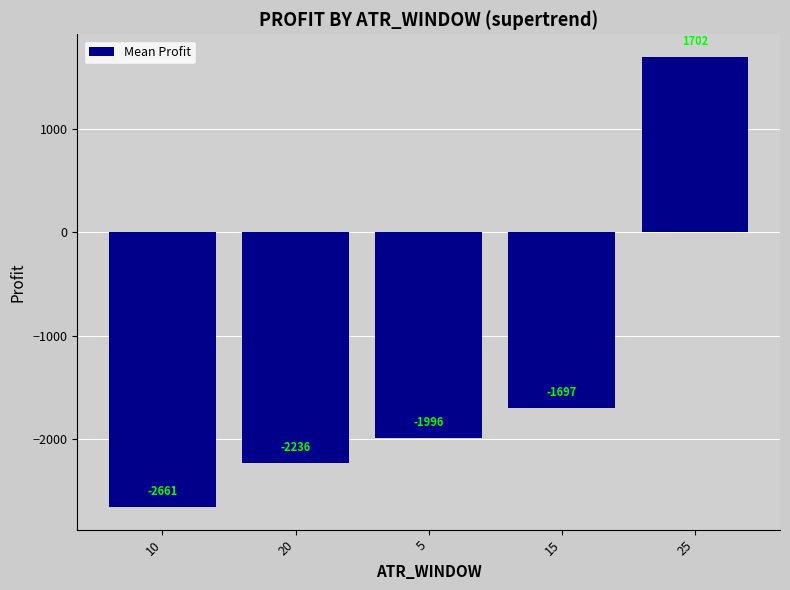

How many values are below -1996?

3